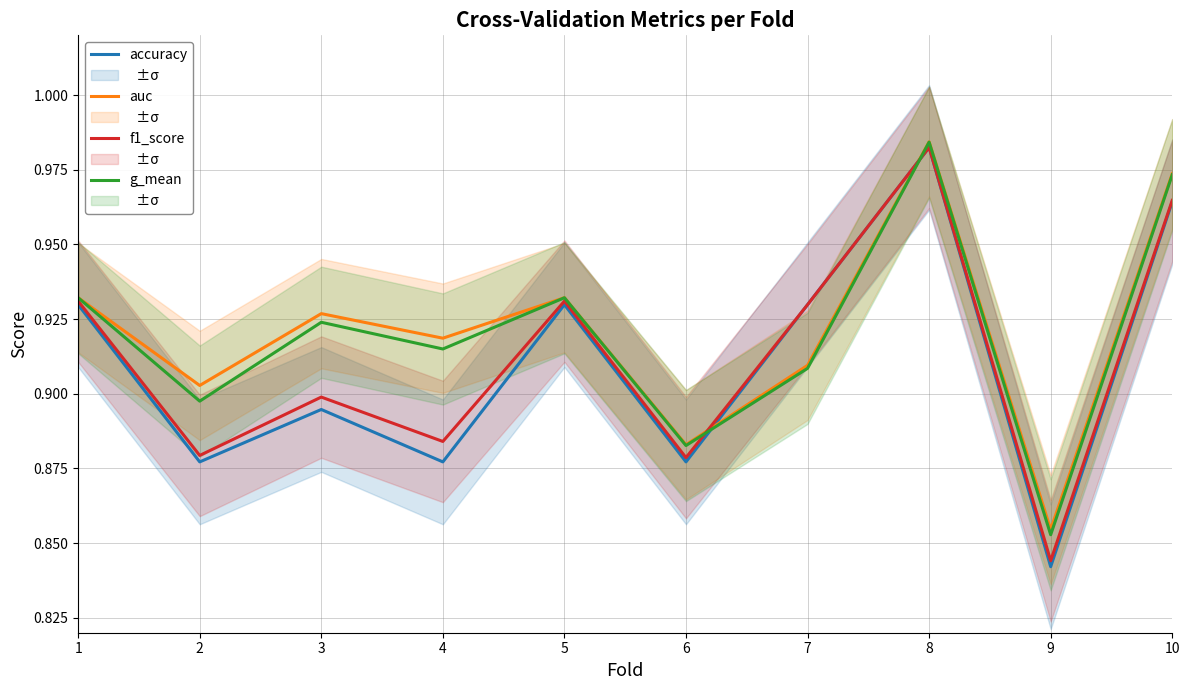

Which series ends up on top after the final intersection of accuracy and auc?

auc